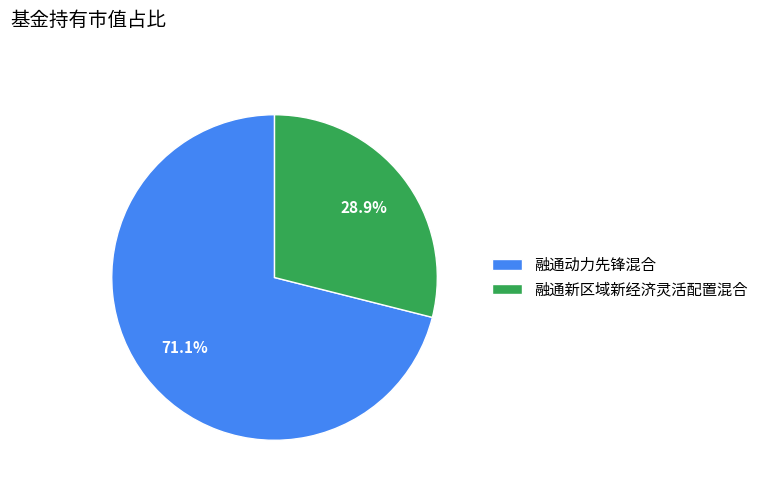

What is the majority slice?

融通动力先锋混合